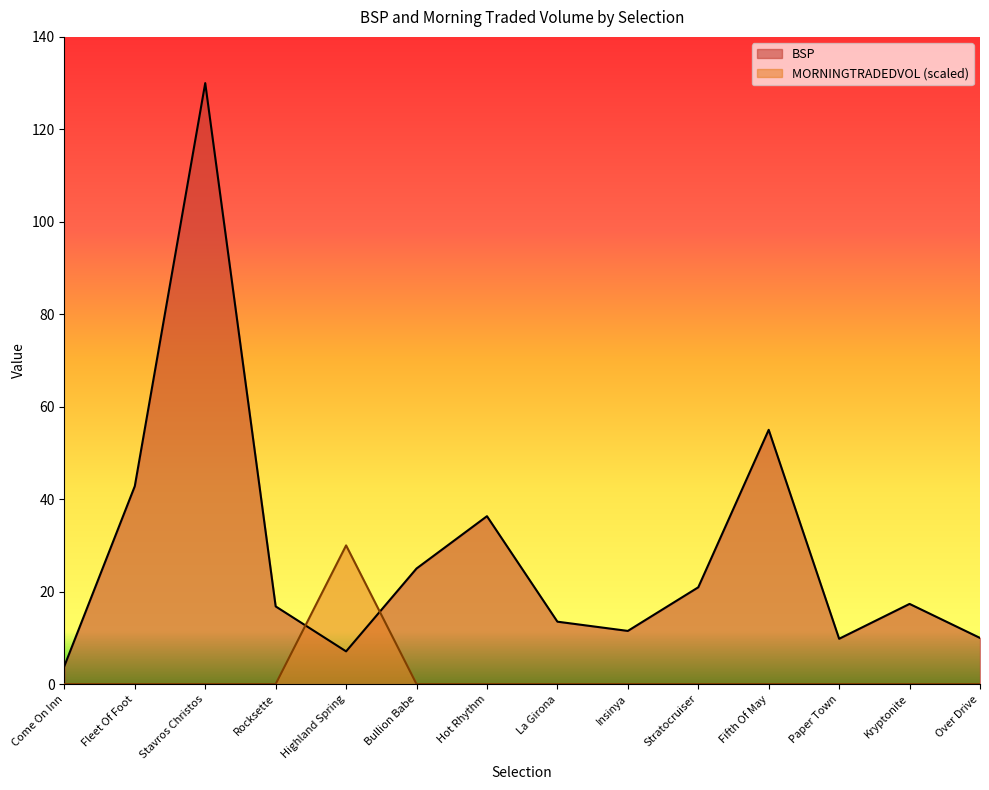

At which label does BSP first exceed 17?

Fleet Of Foot